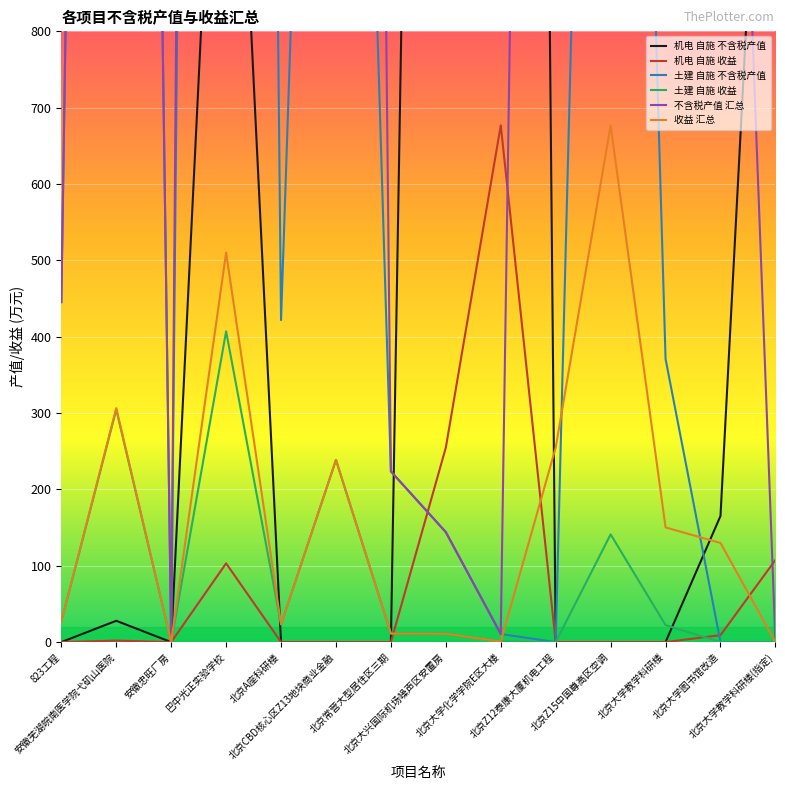

Is the value of 机电 自施 不含税产值 at 巴中光正实验学校 greater than the value of 机电 自施 收益 at 安徽芜湖皖南医学院弋矶山医院?

Yes